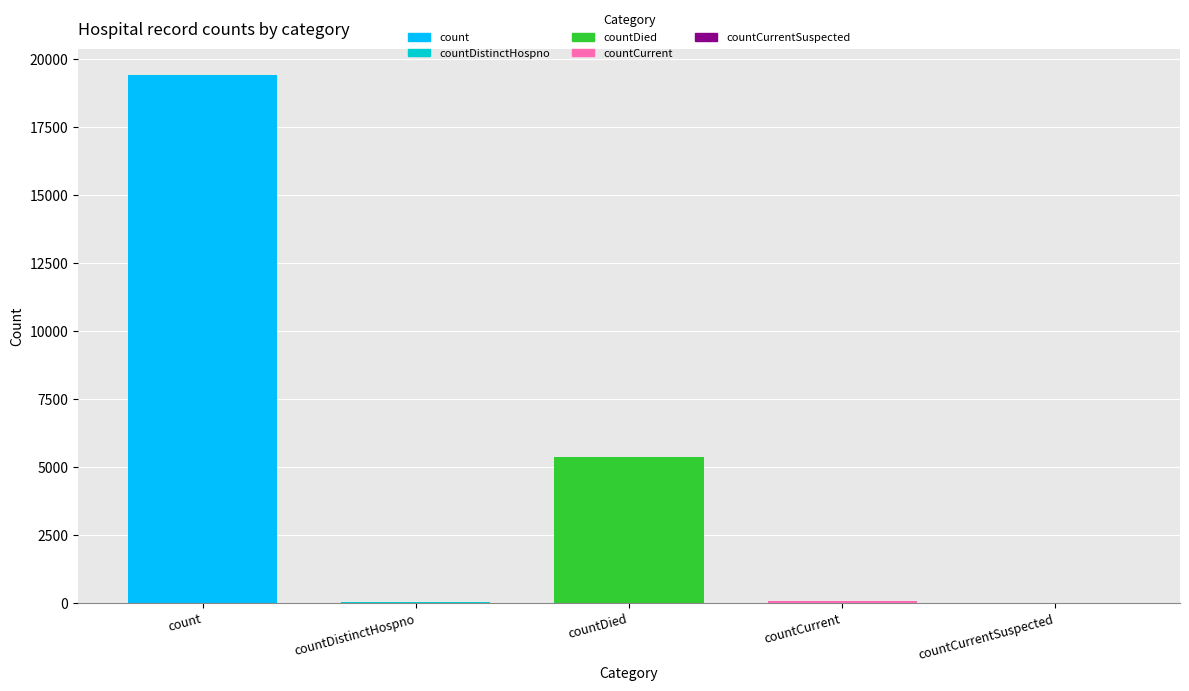

What is the sum of the values at countCurrent and count?

19480